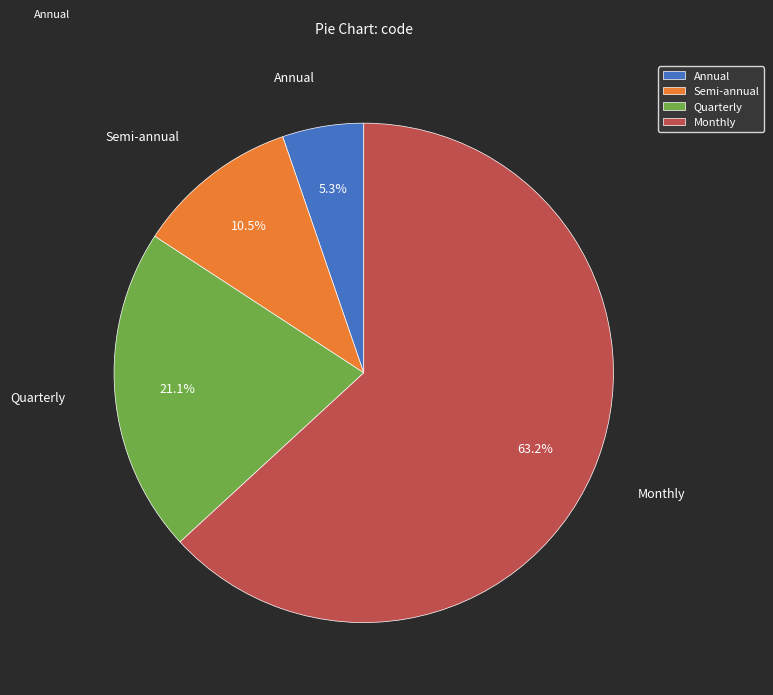

To the nearest percent, what is the combined percentage of Monthly and Semi-annual?

74%